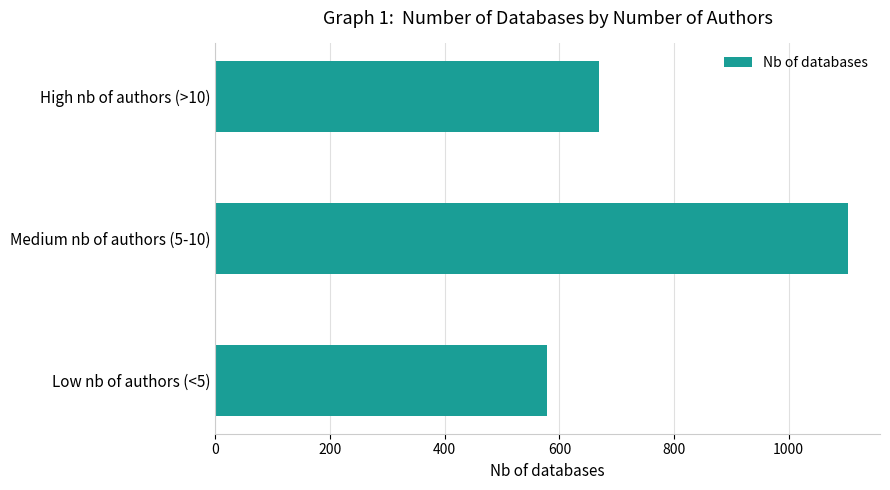

How many values are between 579 and 1104?

3